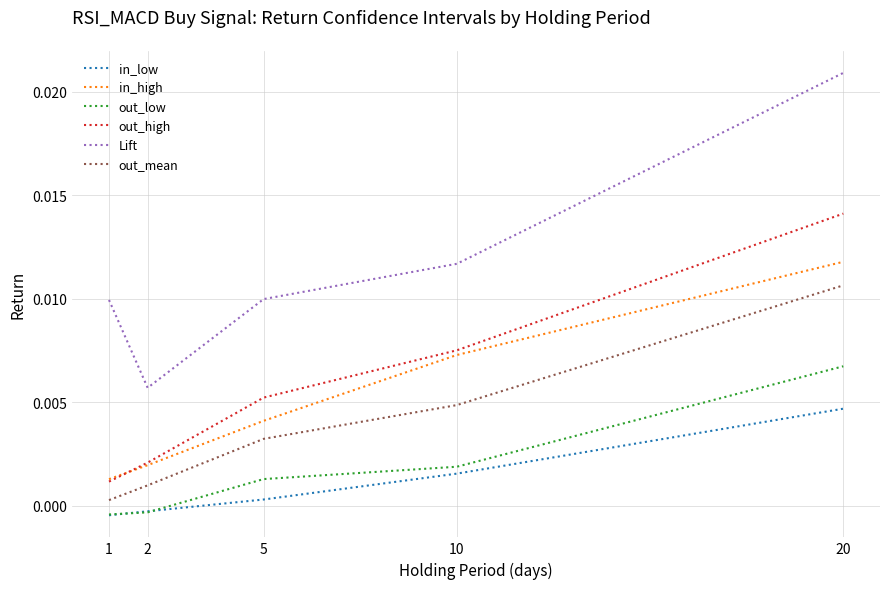

Which series has the largest total across all categories?

Lift